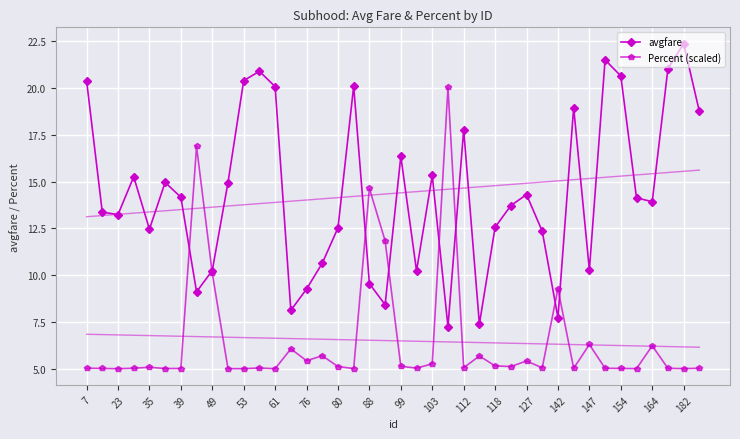

What is the maximum value shown in the chart?

22.4